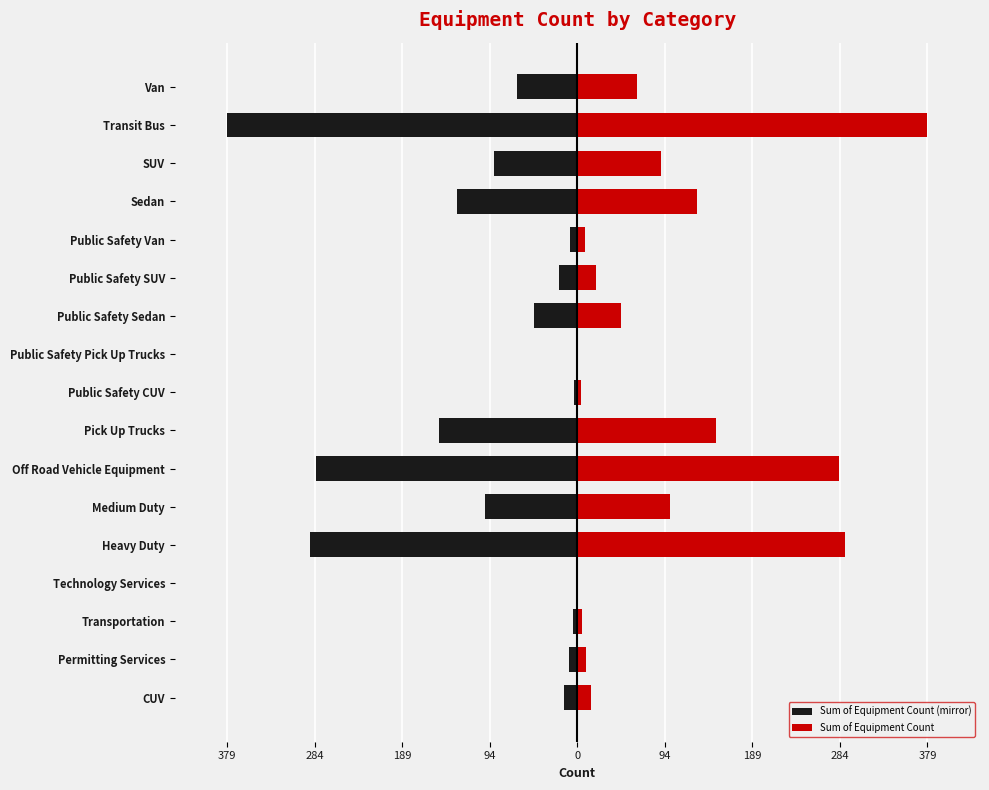

Is the value of Sum of Equipment Count at Public Safety Pick Up Trucks greater than the value of Sum of Equipment Count (mirror) at Heavy Duty?

Yes